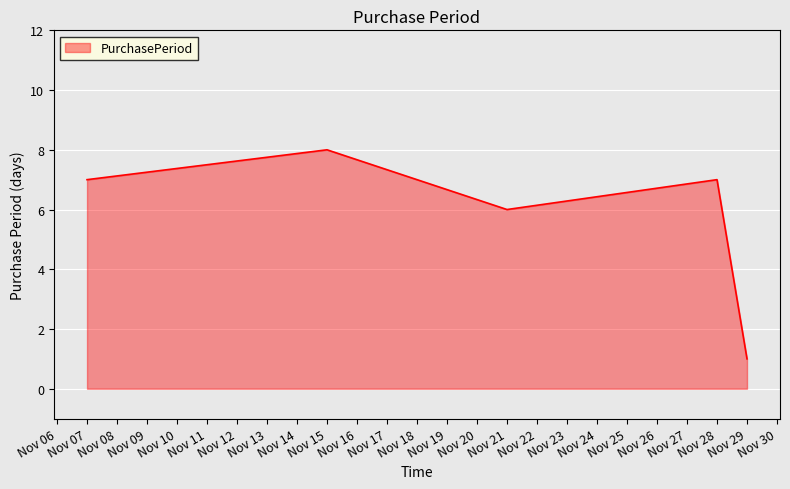

The value at Nov 15 is 4. True or false?

False